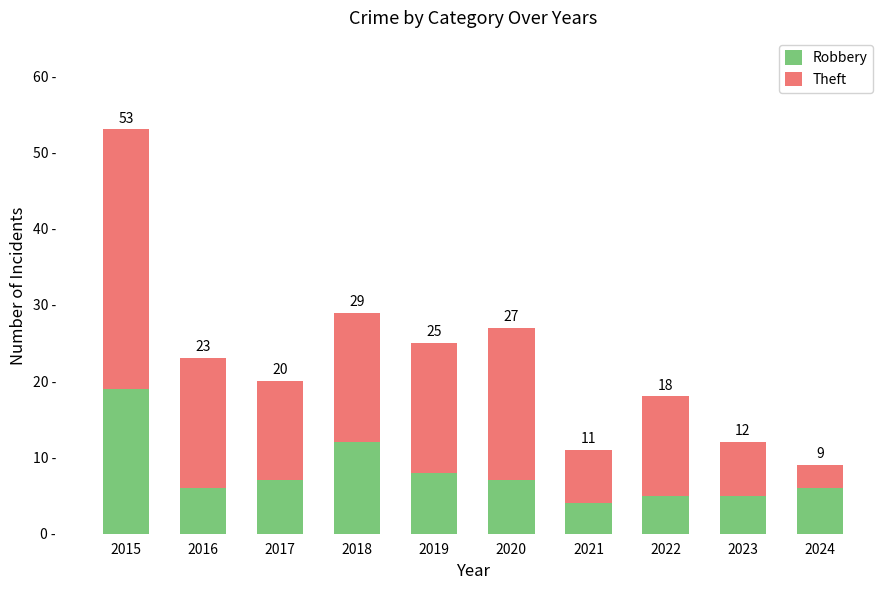

Rank the series by their maximum value, from lowest to highest.

Robbery, Theft